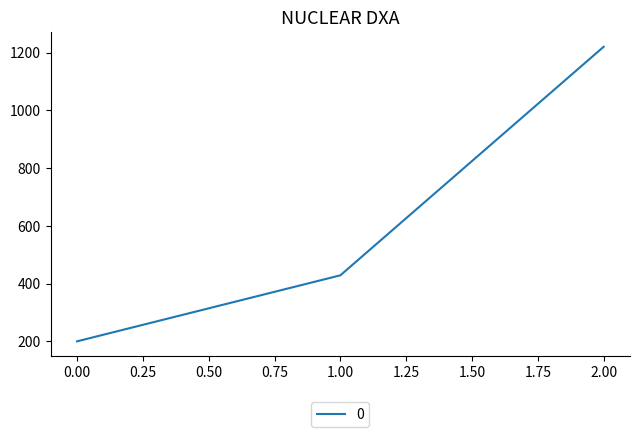

What is the sum of all values?

1848.6